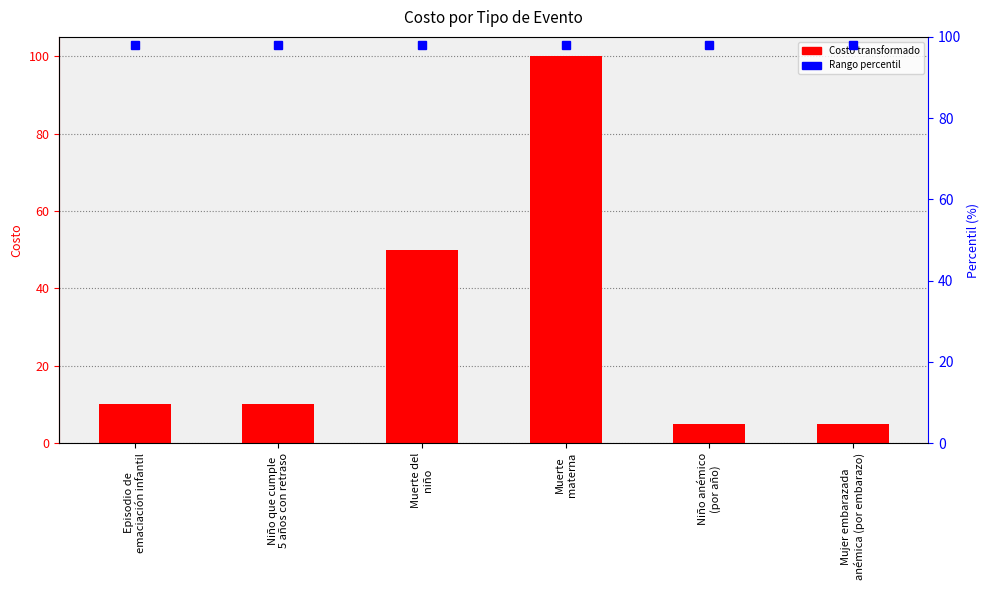

What is the difference between the values at Muerte del
niño and Niño anémico
(por año)?

45